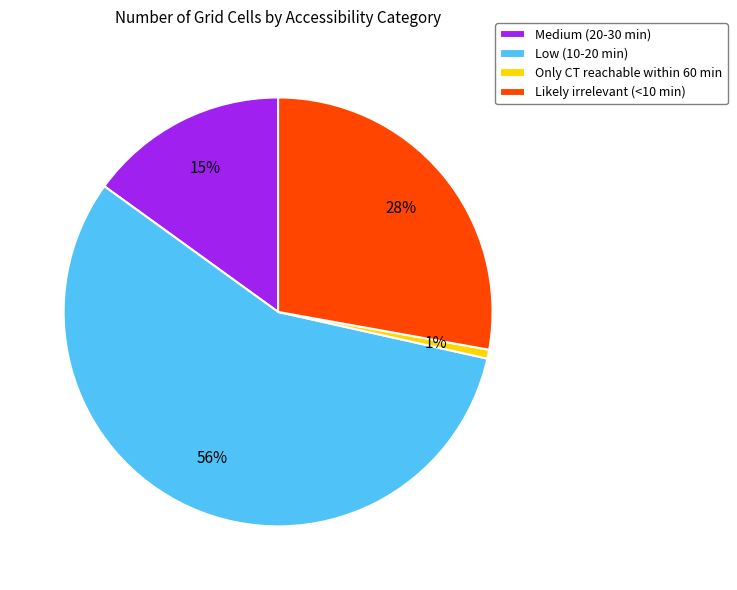

Does Likely irrelevant (<10 min) represent more than half of the total?

No